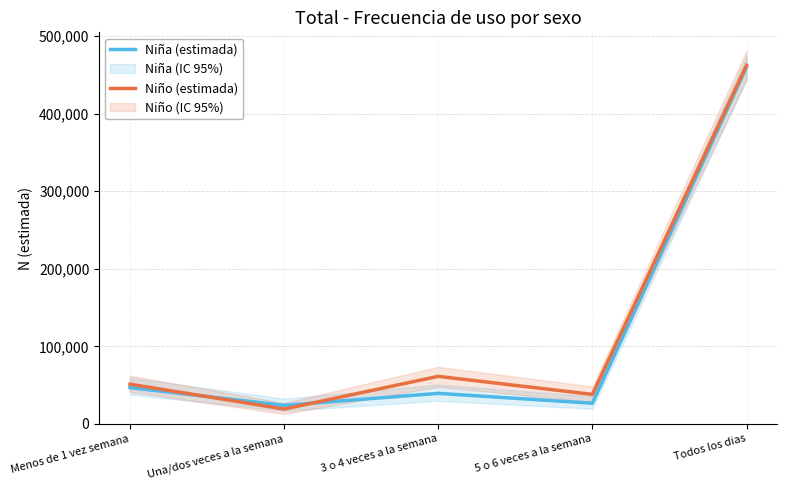

Reading left to right, transcribe all the data shown in this chart.

Niña (estimada): Menos de 1 vez semana=46733	Una/dos veces a la semana=23816	3 o 4 veces a la semana=39293	5 o 6 veces a la semana=26571	Todos los dias=460194
Niño (estimada): Menos de 1 vez semana=51149	Una/dos veces a la semana=19059	3 o 4 veces a la semana=61246	5 o 6 veces a la semana=37957	Todos los dias=462536